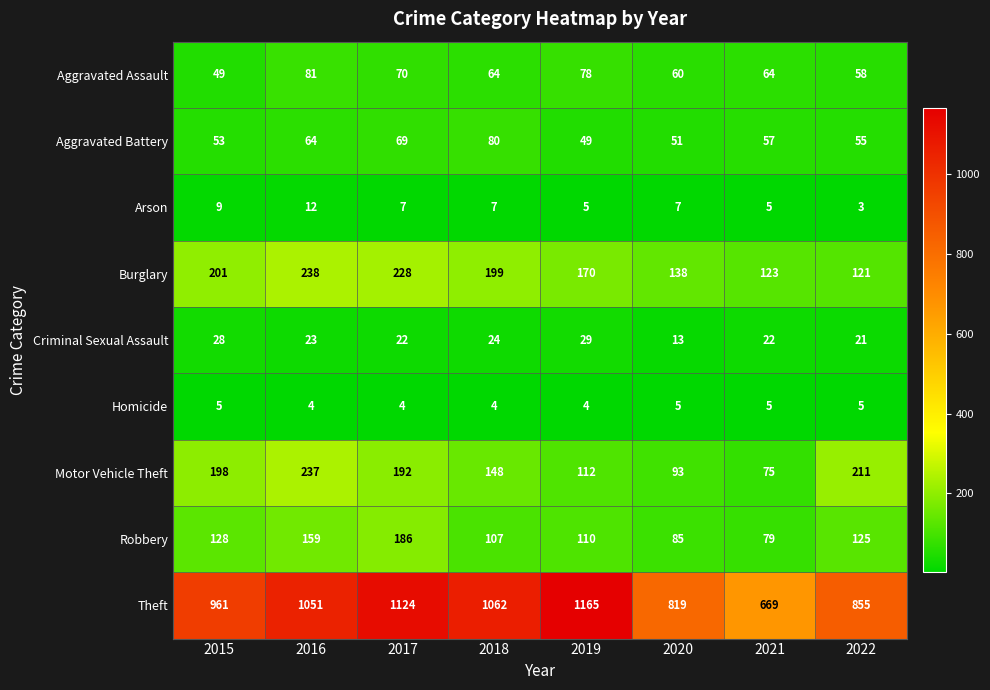

At 2018, list the series in order from largest to smallest.

Theft, Burglary, Motor Vehicle Theft, Robbery, Aggravated Battery, Aggravated Assault, Criminal Sexual Assault, Arson, Homicide